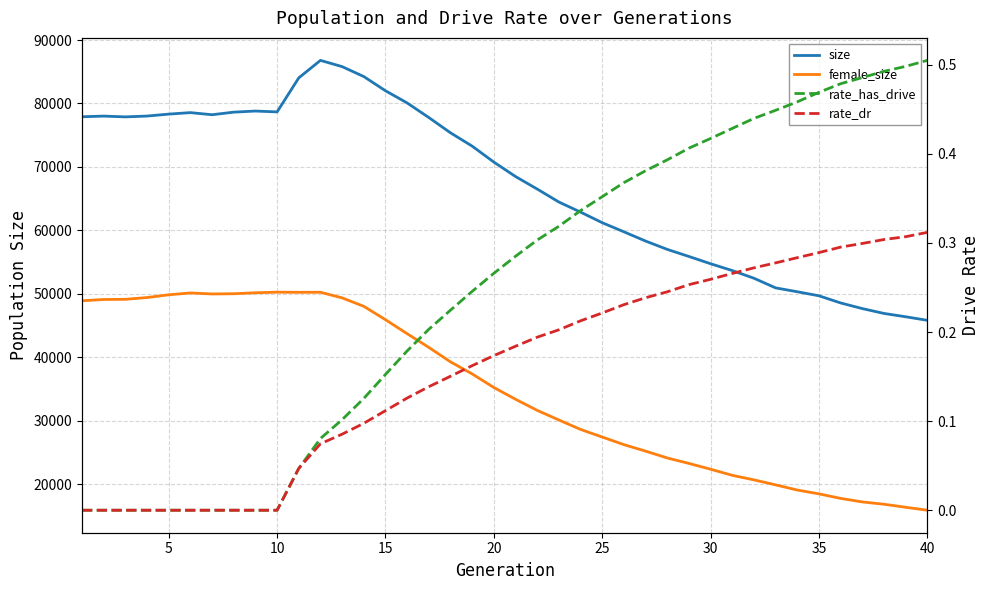

Is this an area chart (filled region under the line)?

No